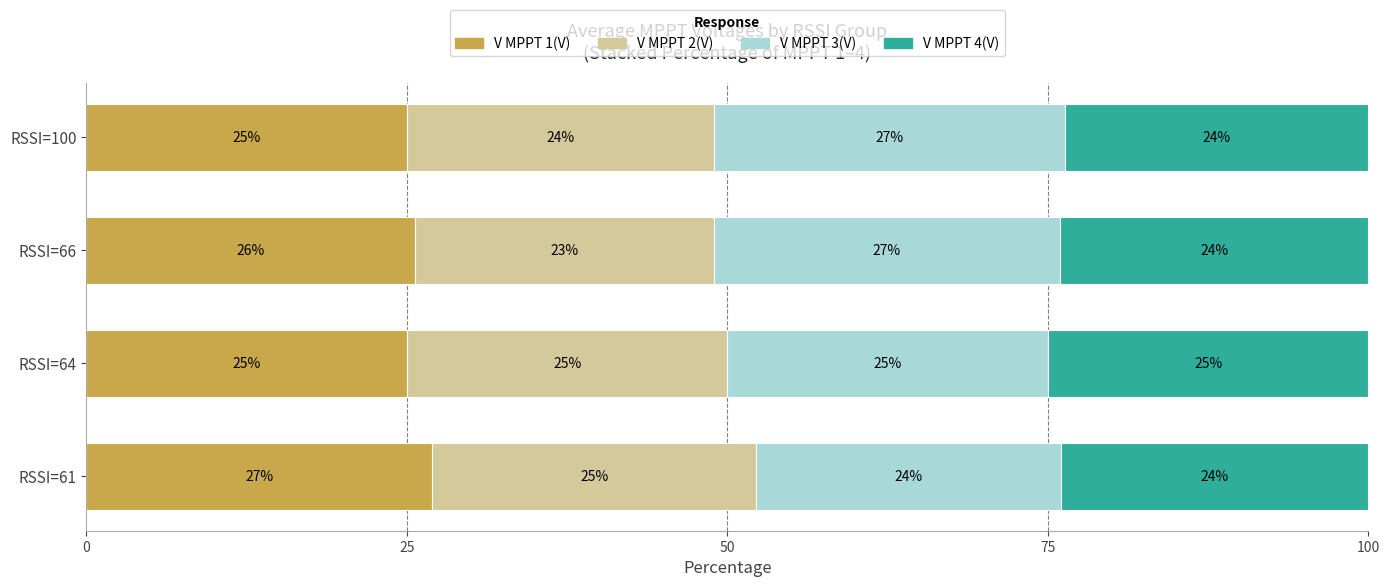

Where is V MPPT 1(V) nearest to the value 25?

RSSI=64